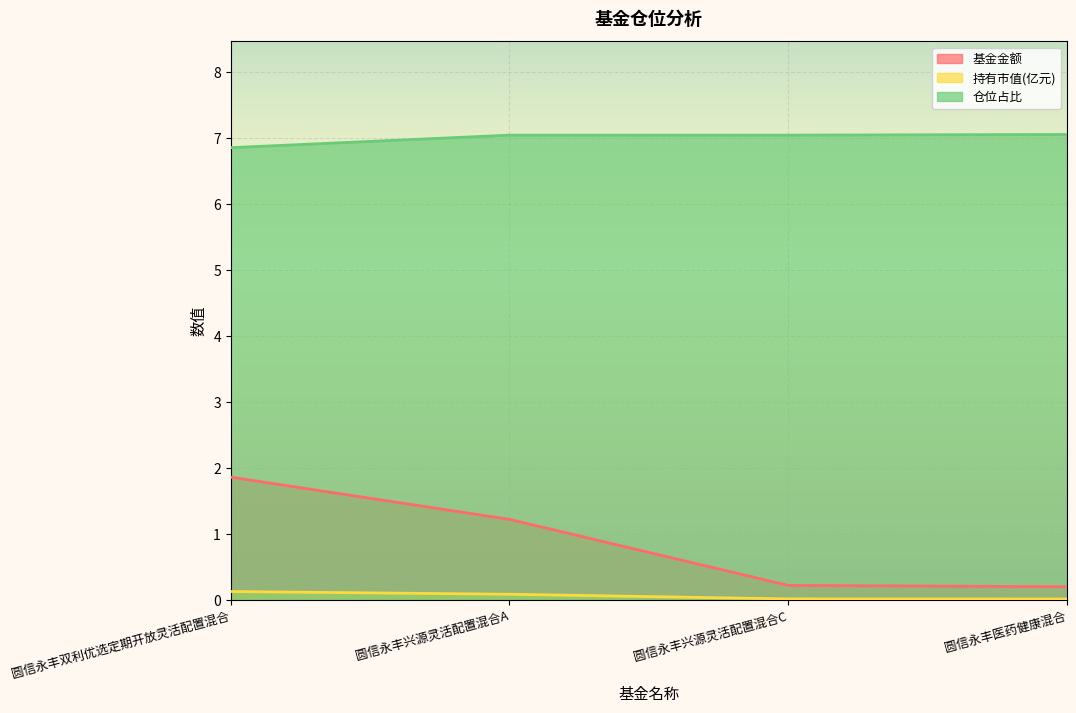

Which series has the widest spread of values?

基金金额